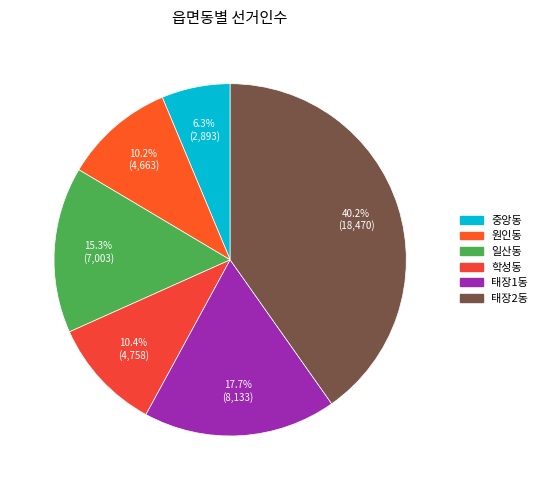

Which slice is the smallest?

중앙동